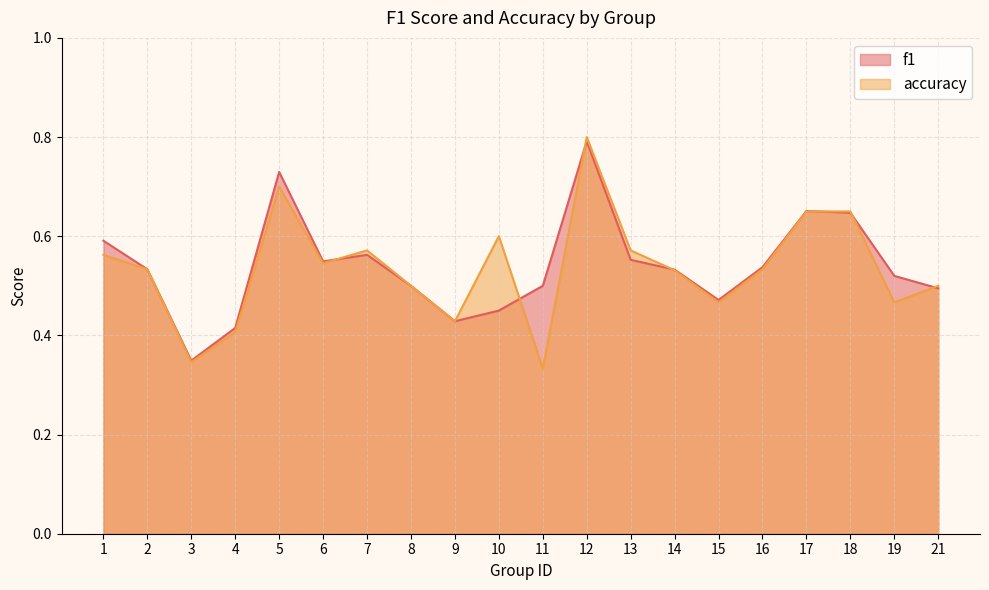

At which category is the sum across all series the highest?

12